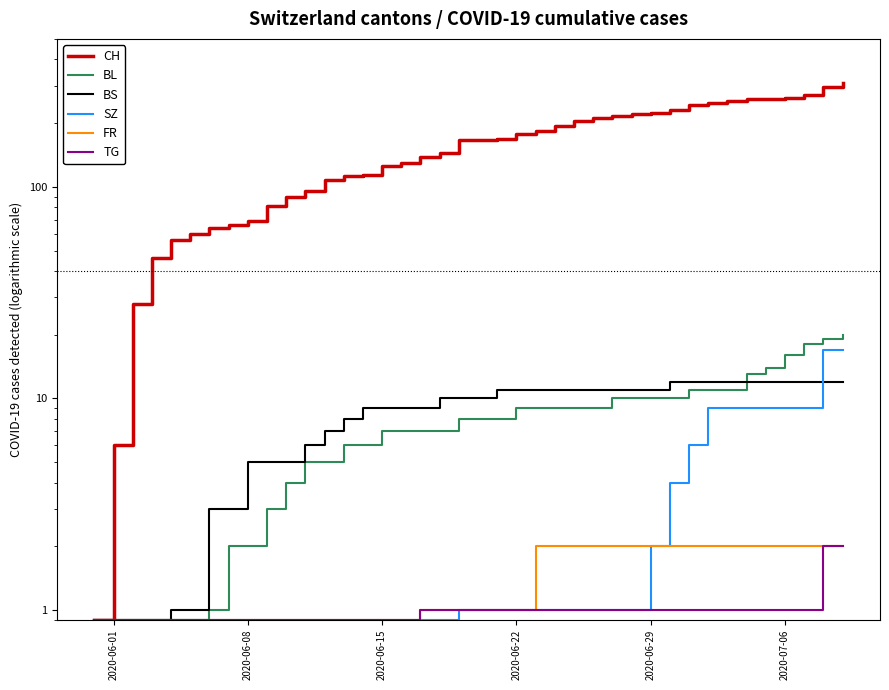

True or false: FR has more than 0 interior local peaks.

False